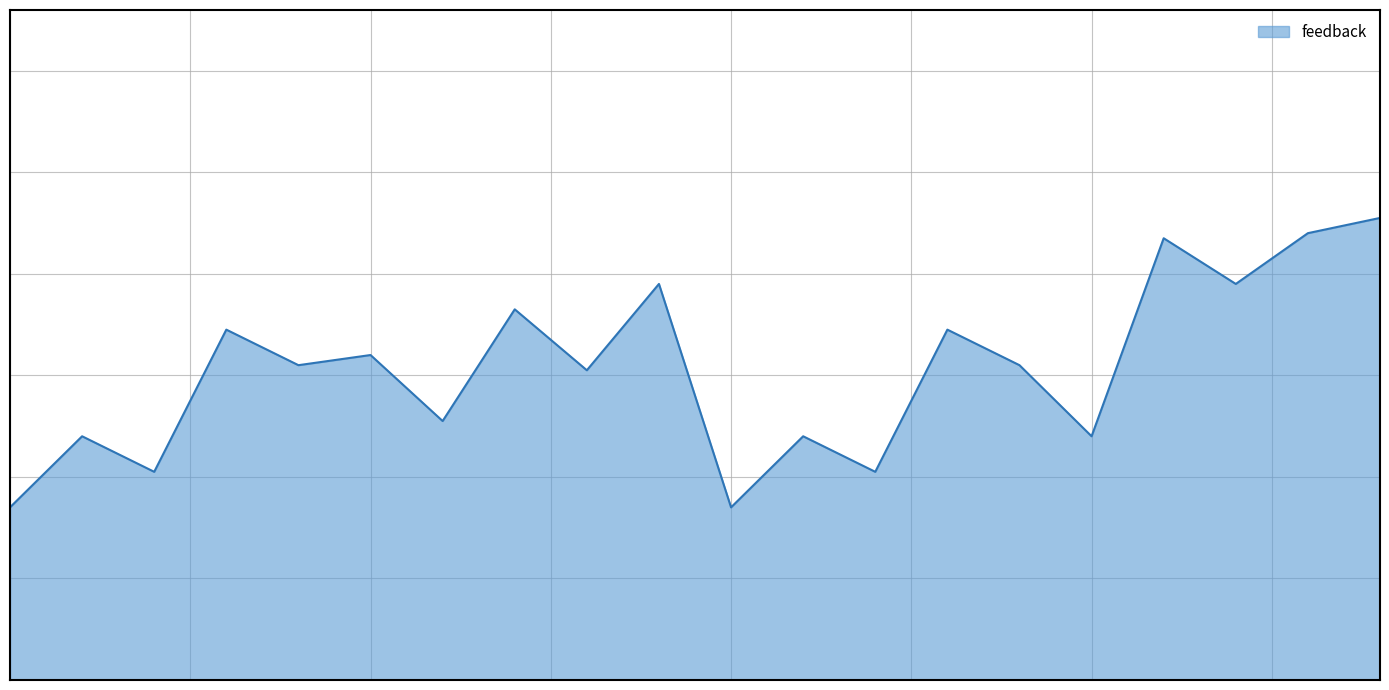

Does the chart have visible grid lines?

Yes